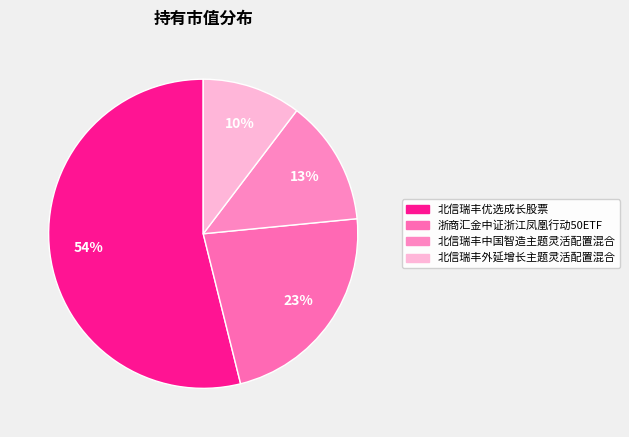

To the nearest percent, what portion does 浙商汇金中证浙江凤凰行动50ETF represent?

23%